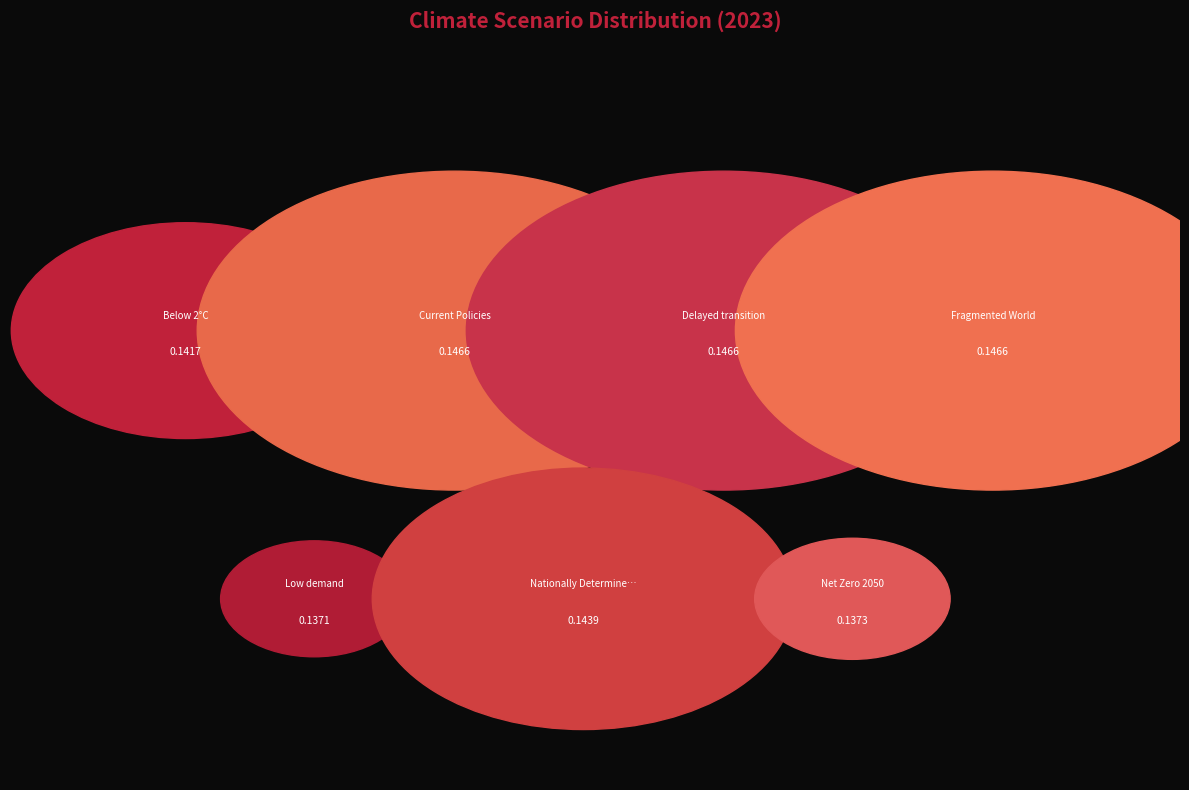

What percentage is NOT represented by Net Zero 2050?

86.3%